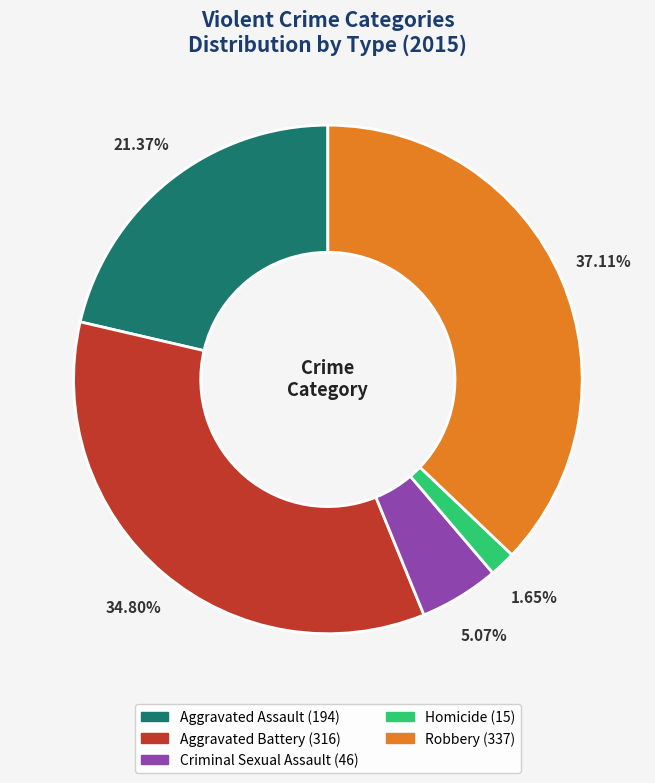

What is the ratio of the value at Robbery to the value at Aggravated Battery?

1.1